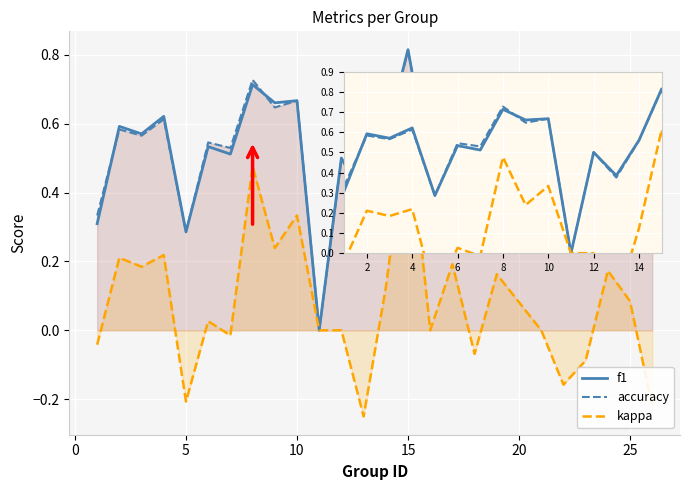

Which series has the widest spread of values?

kappa